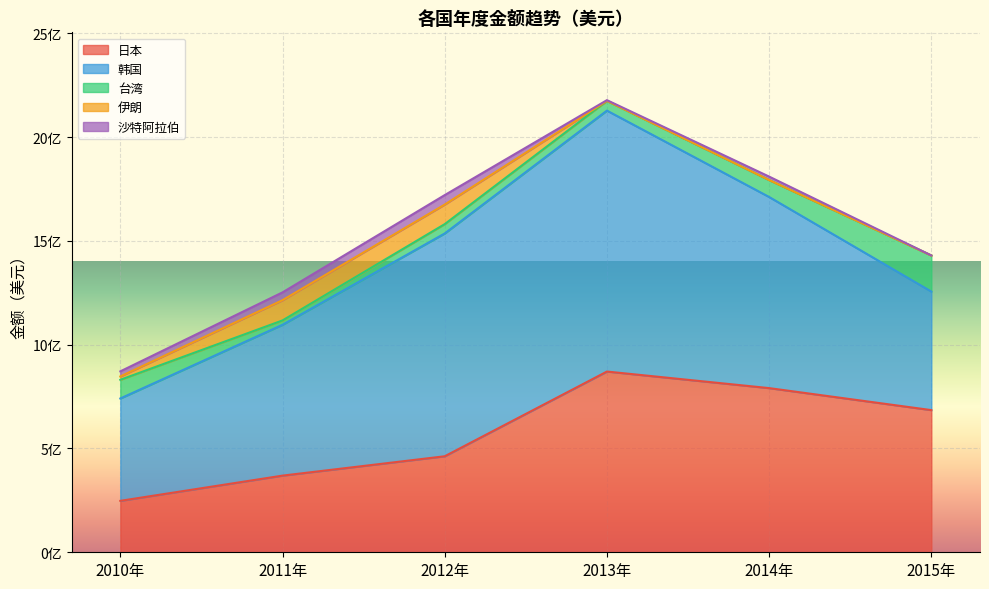

At 2014年, list the series in order from largest to smallest.

韩国, 日本, 台湾, 沙特阿拉伯, 伊朗